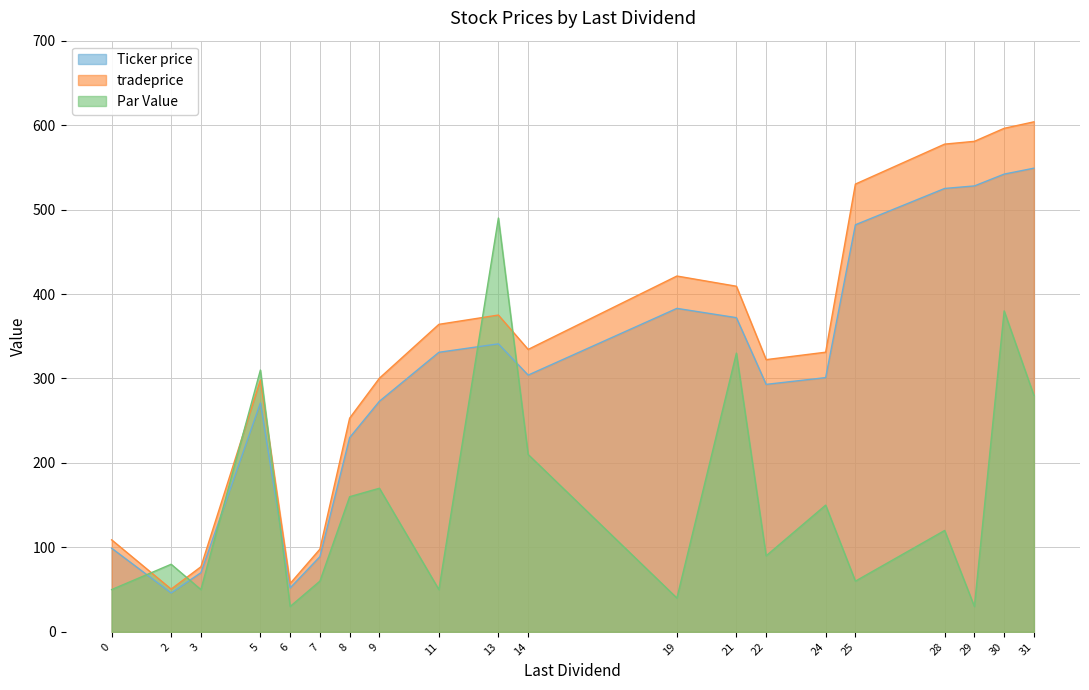

The tradeprice series shows 409.2 at 21. True or false?

True